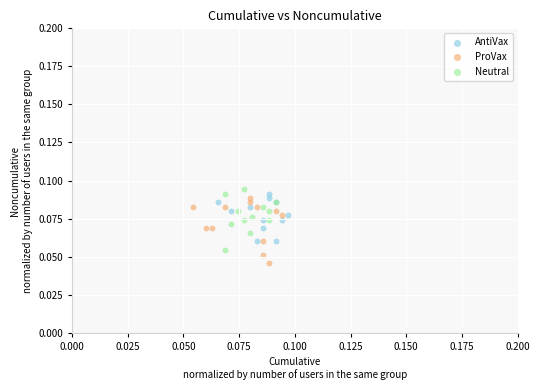

Which series reaches the minimum Y coordinate?

ProVax